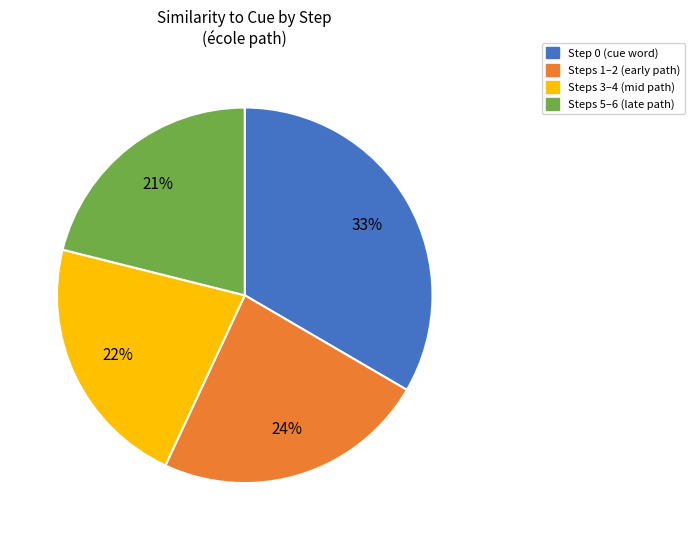

To the nearest percent, what portion does Steps 1–2 (early path) represent?

24%